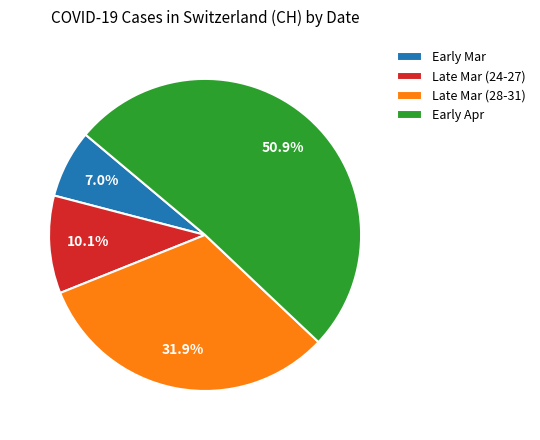

Do Late Mar (28-31) and Early Mar together represent more than half of the pie?

No